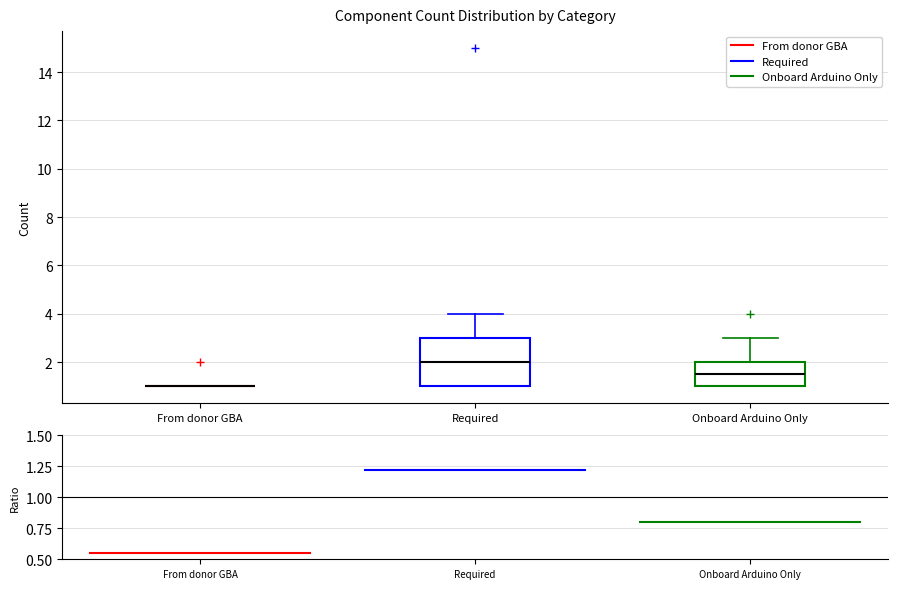

Which box is the tallest, from its lower edge to its upper edge?

Required